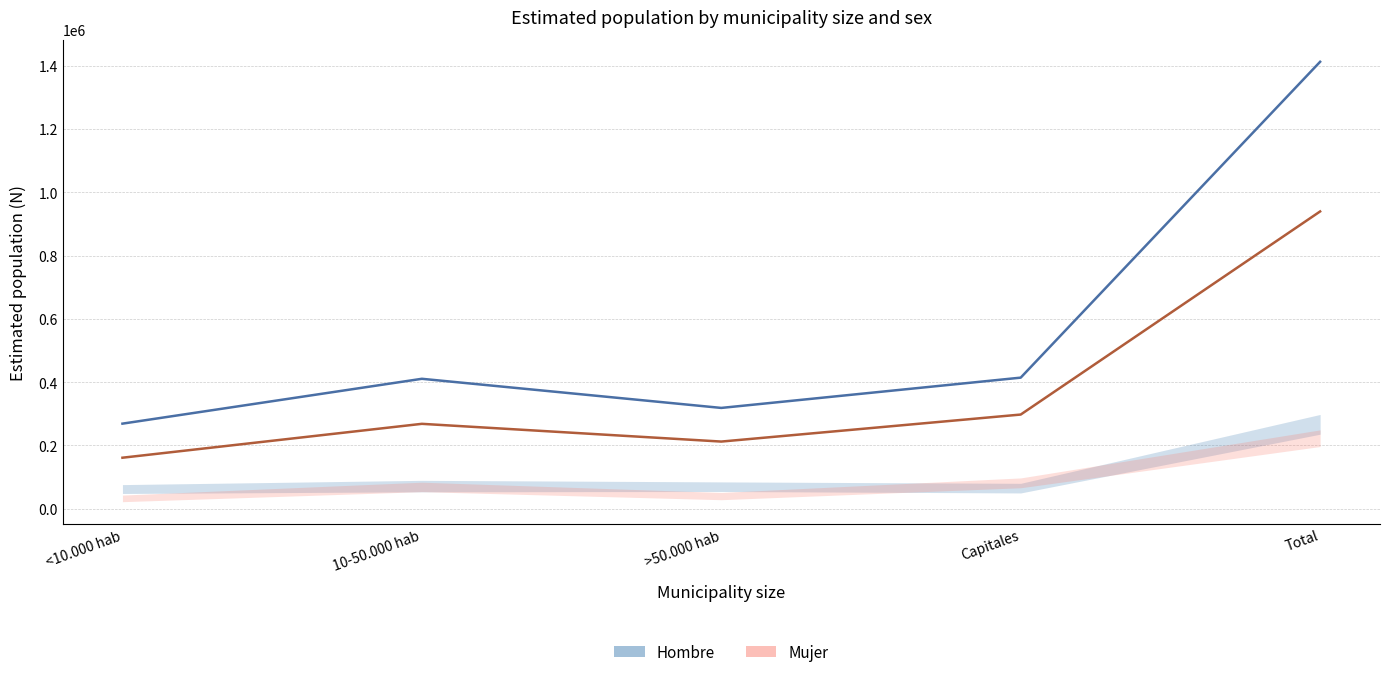

What is the label of the 4th point from the right?

10-50.000 hab